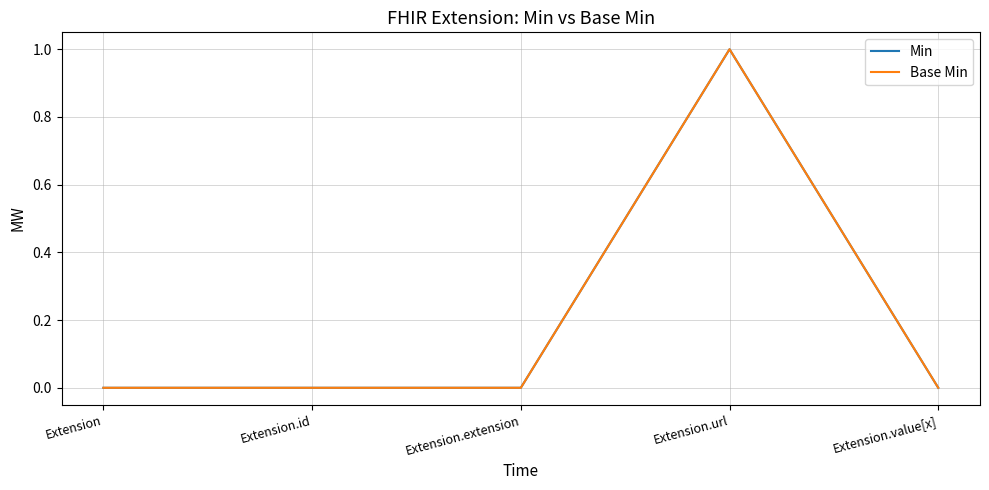

Reading left to right, what are all the values shown in this chart?

Min: Extension=0	Extension.id=0	Extension.extension=0	Extension.url=1	Extension.value[x]=0
Base Min: Extension=0	Extension.id=0	Extension.extension=0	Extension.url=1	Extension.value[x]=0